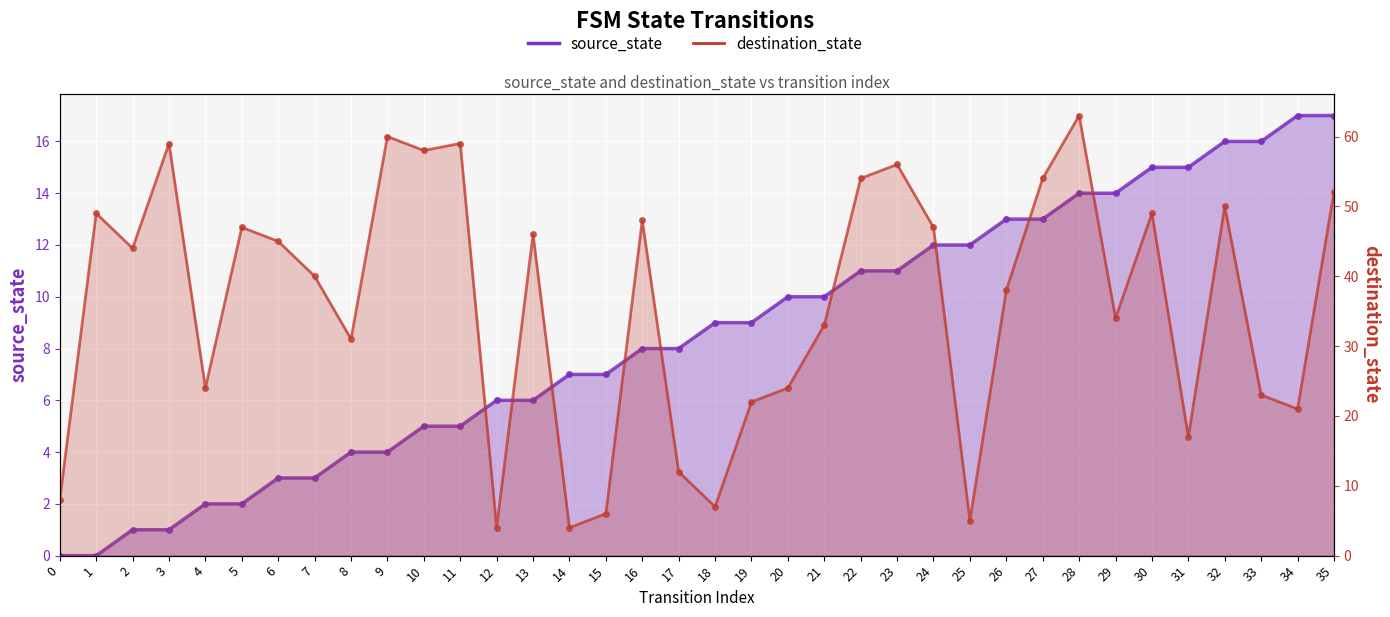

How many times do destination_state and source_state cross each other?

8